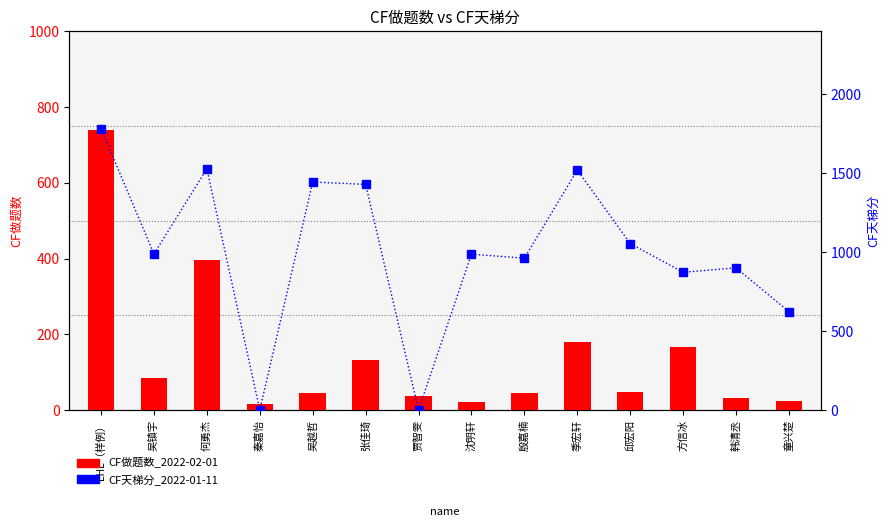

How many groups of bars are there?

14